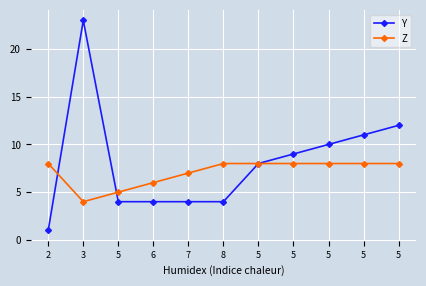

How many distinct data groups are displayed?

2